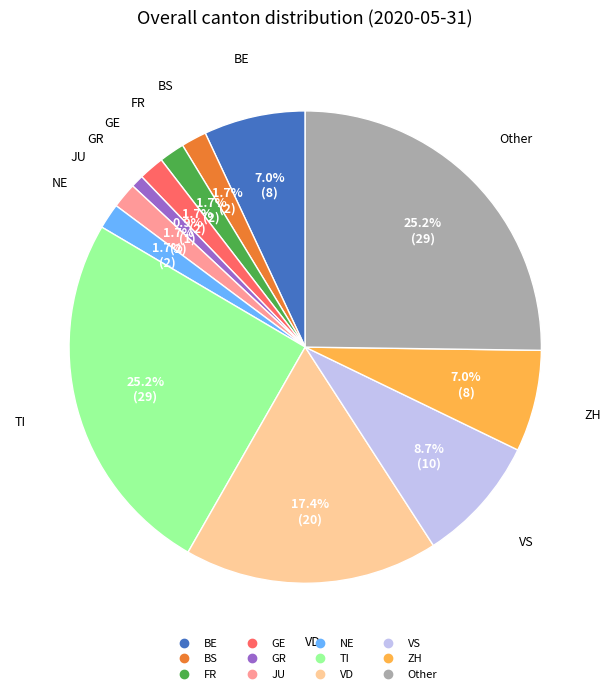

Does any single category account for the majority?

No